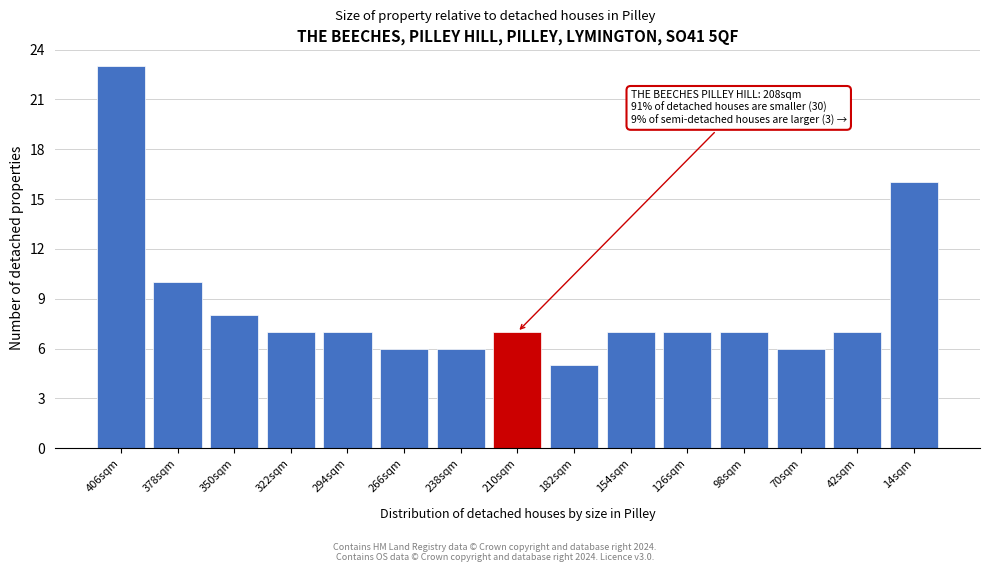

Reading left to right, list all the values displayed in this chart.

23	10	8	7	7	6	6	7	5	7	7	7	6	7	16